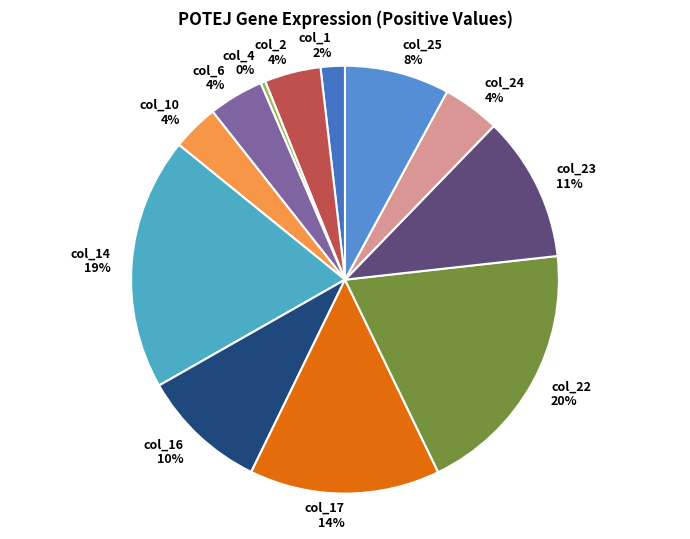

To the nearest percent, what portion does col_2 4% represent?

4%